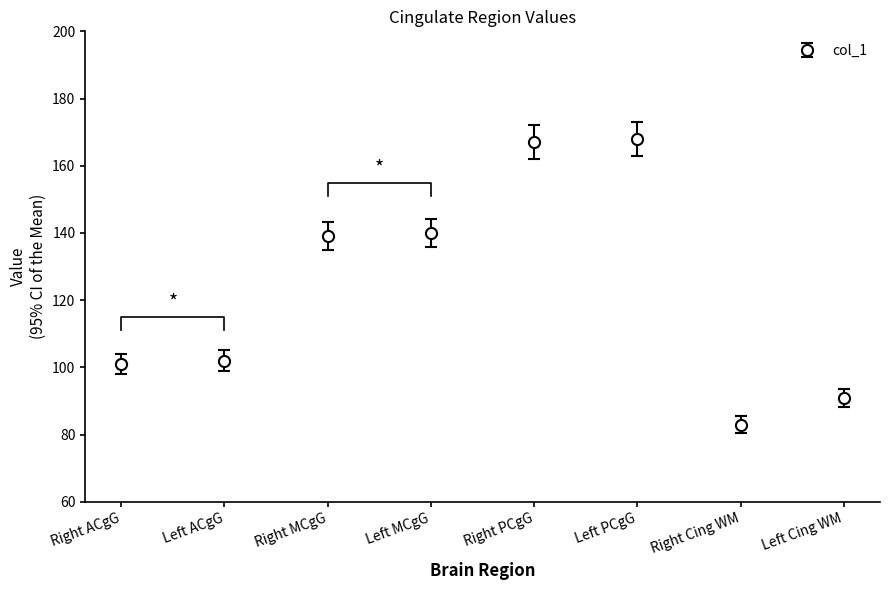

How many lines are shown in the chart?

1